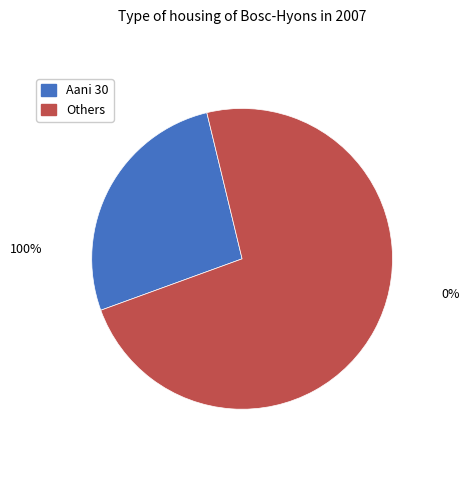

Is there a majority slice in this chart?

Yes